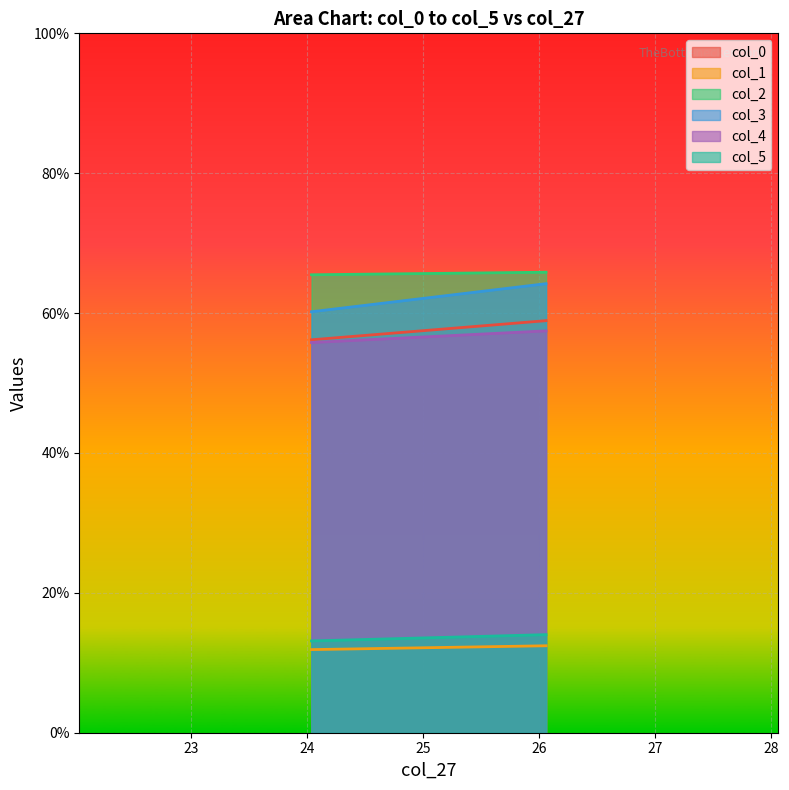

What is the minimum value for col_4?

55.8